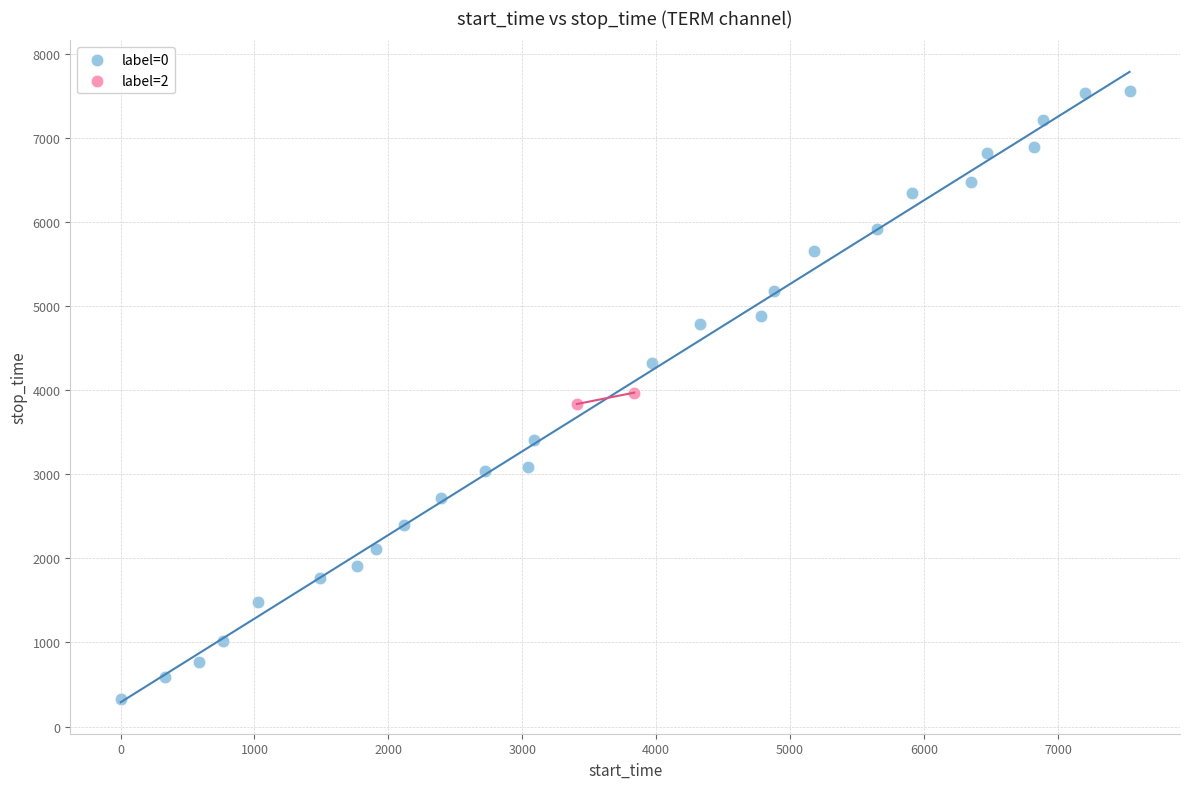

Which series contains the lowest Y value?

label=0